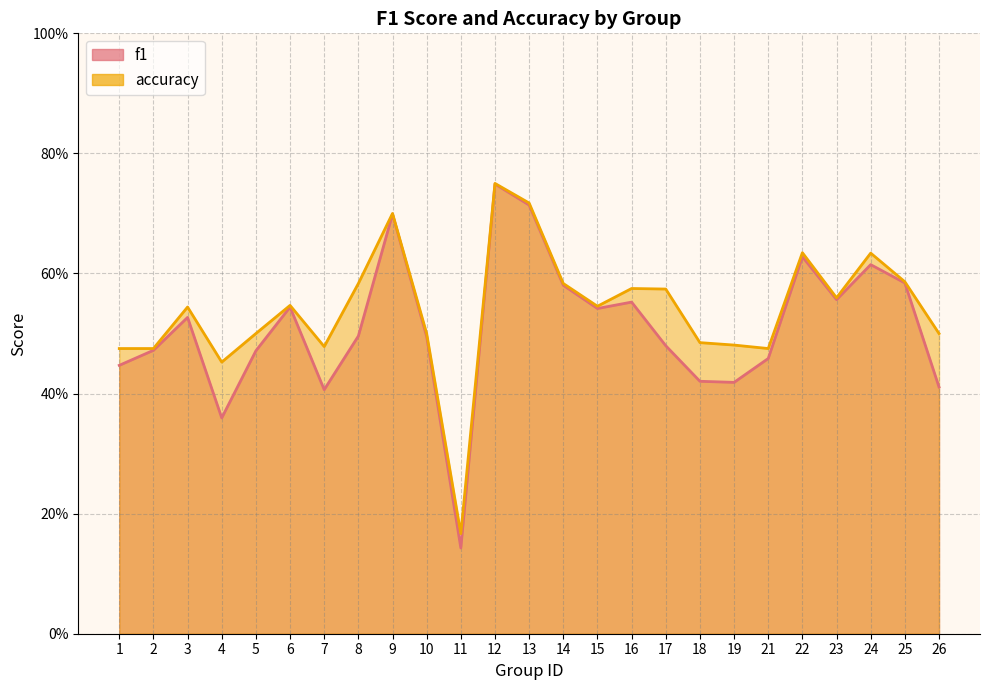

What is the value of the f1 point at the 6th from the left?

0.5